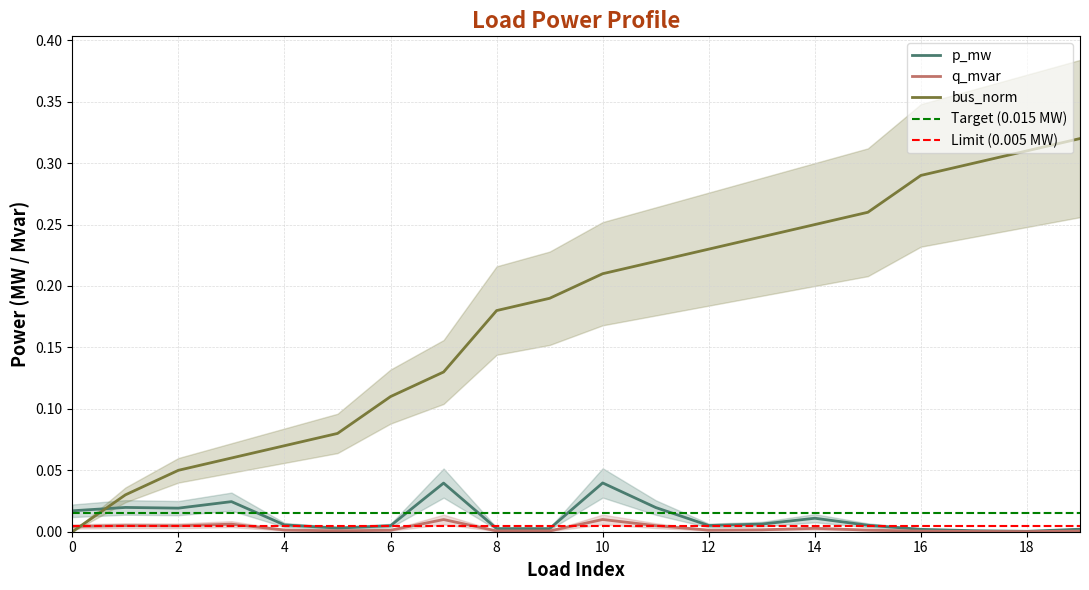

Between which two adjacent categories do bus_norm and p_mw first intersect?

0 and 1